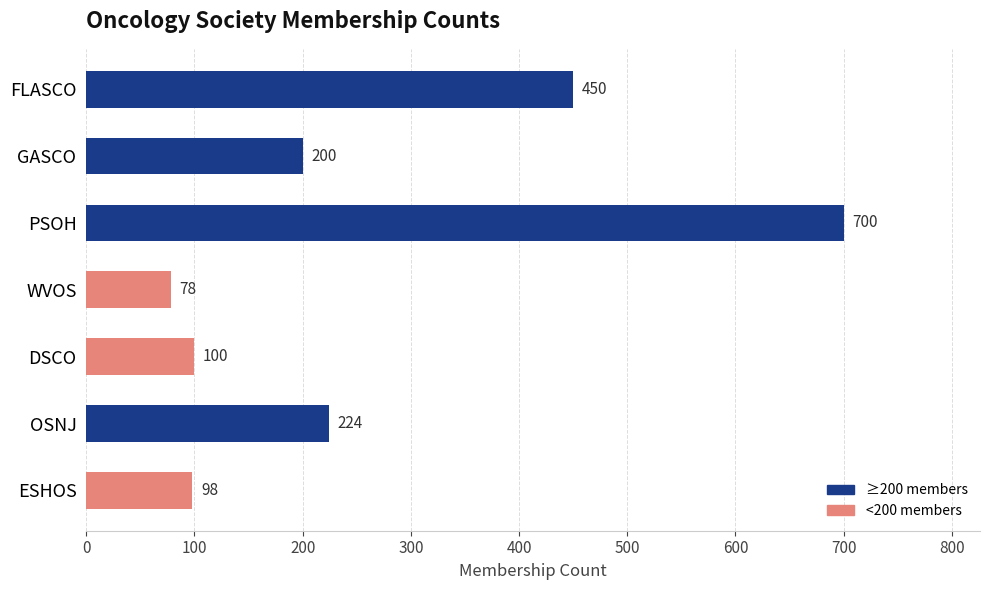

True or false: the data shows 363 at OSNJ.

False